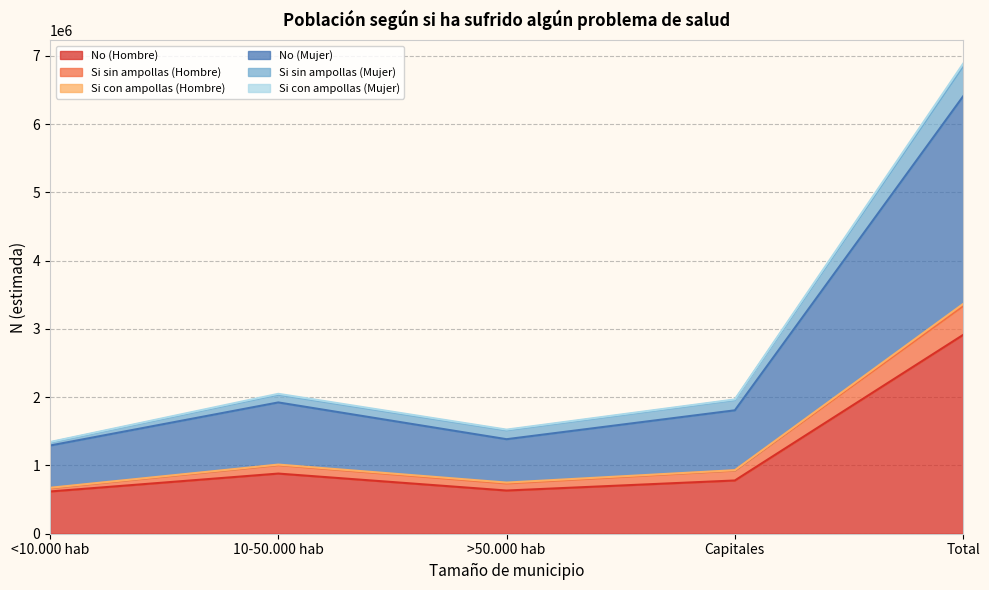

What is the lowest value of the No (Hombre) series?

618645